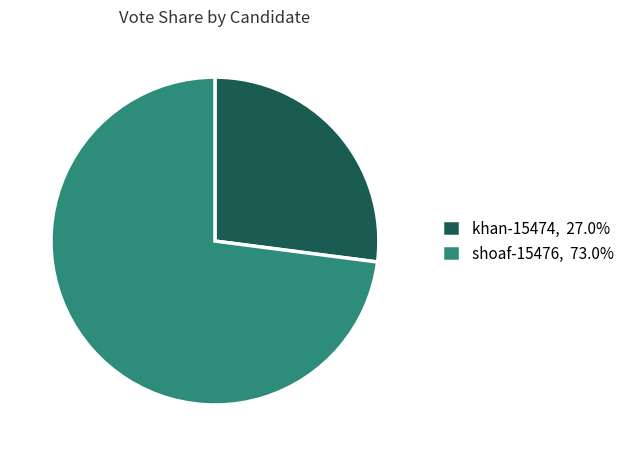

Which slice represents more than half of the pie?

shoaf-15476